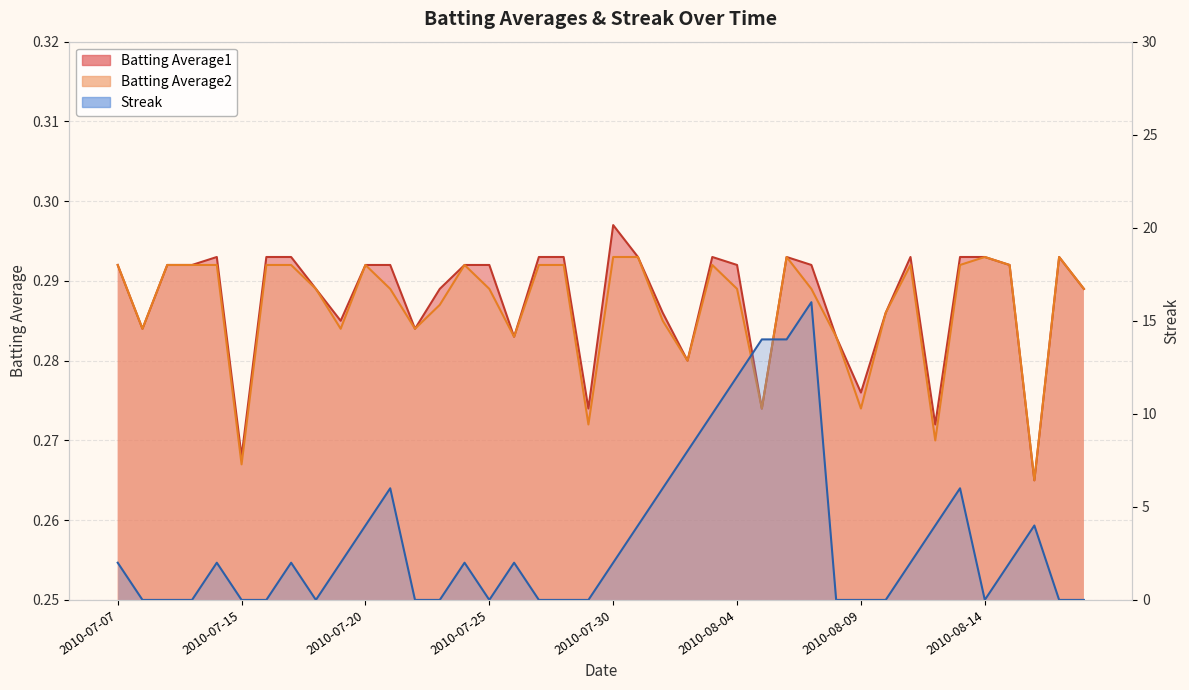

True or false: Batting Average1 has a value of 0.1 at 2010-07-21.

False